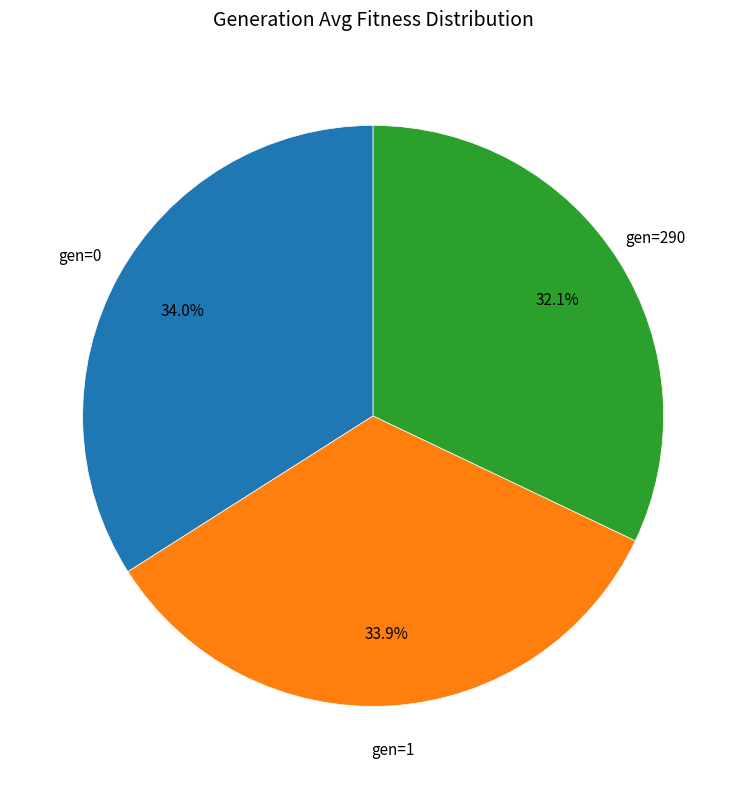

Does any single category account for the majority?

No